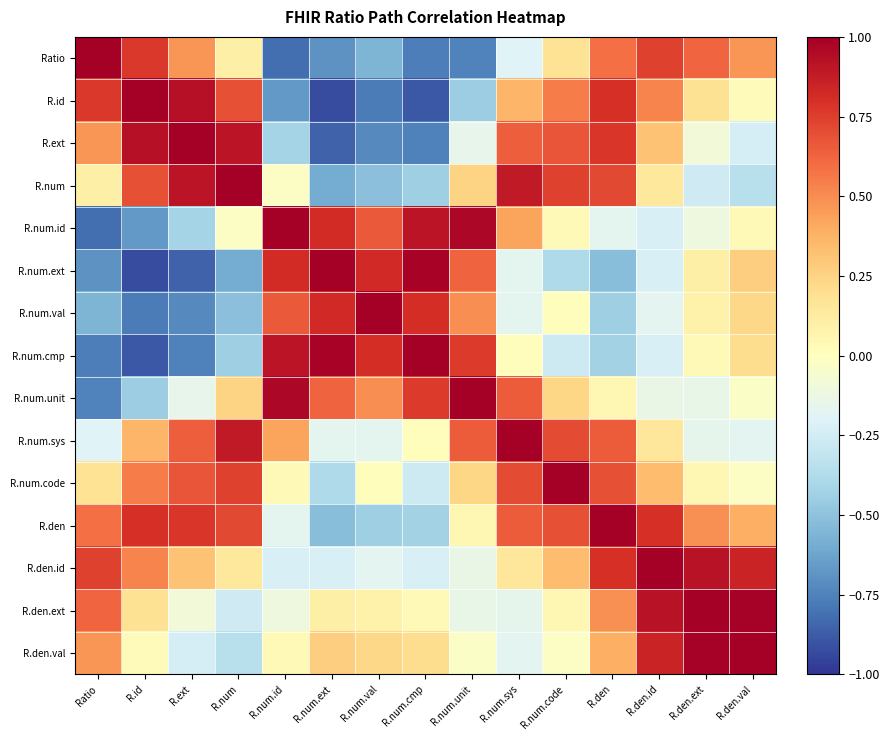

At how many categories does at least one series exceed 0?

15